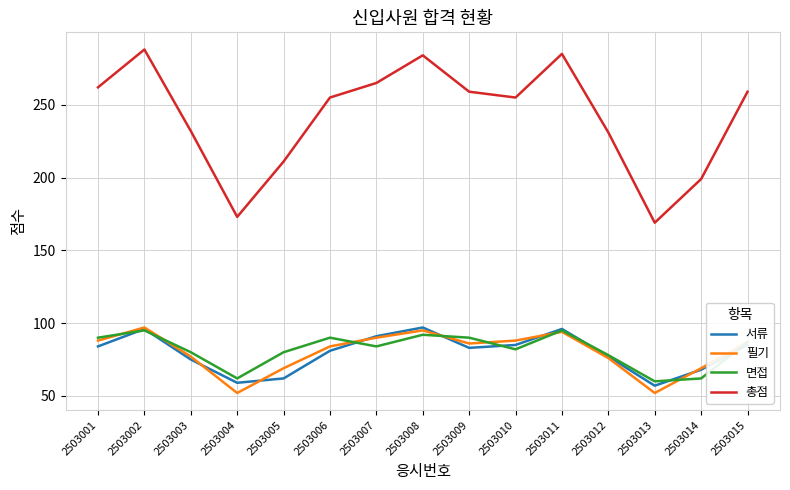

What is the difference between the second highest and second lowest values in the 총점 series?

112